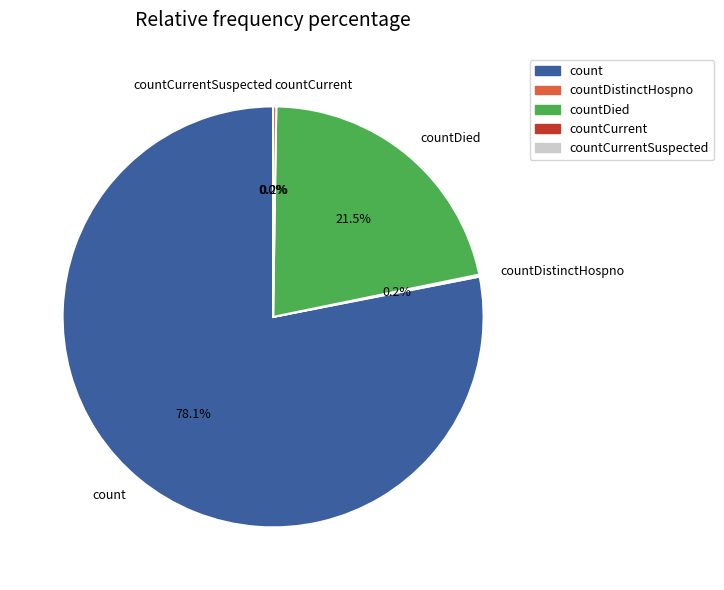

To the nearest percent, what percentage of the pie is countDied?

22%